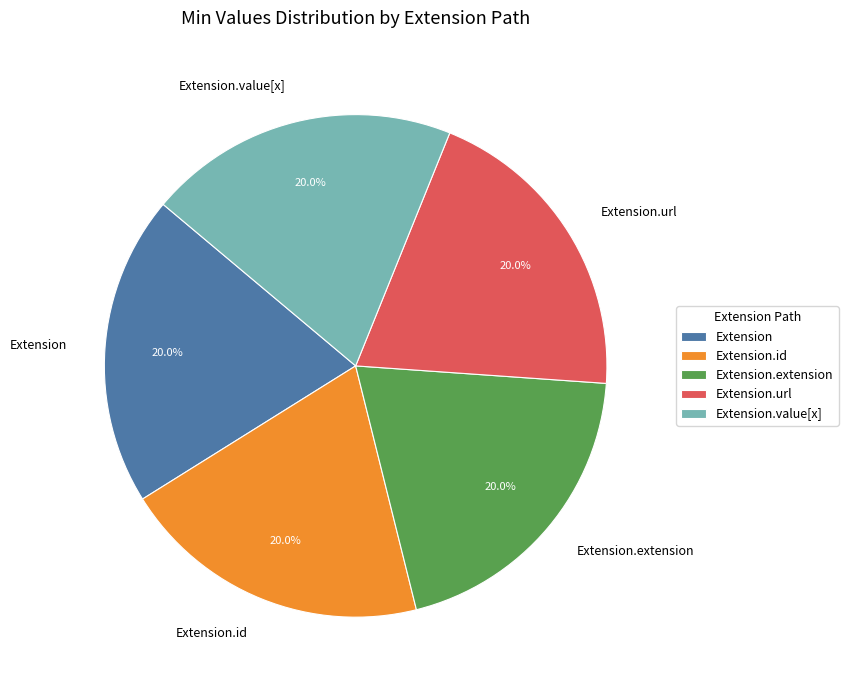

Combined, do Extension.value[x] and Extension.url account for over 50%?

No